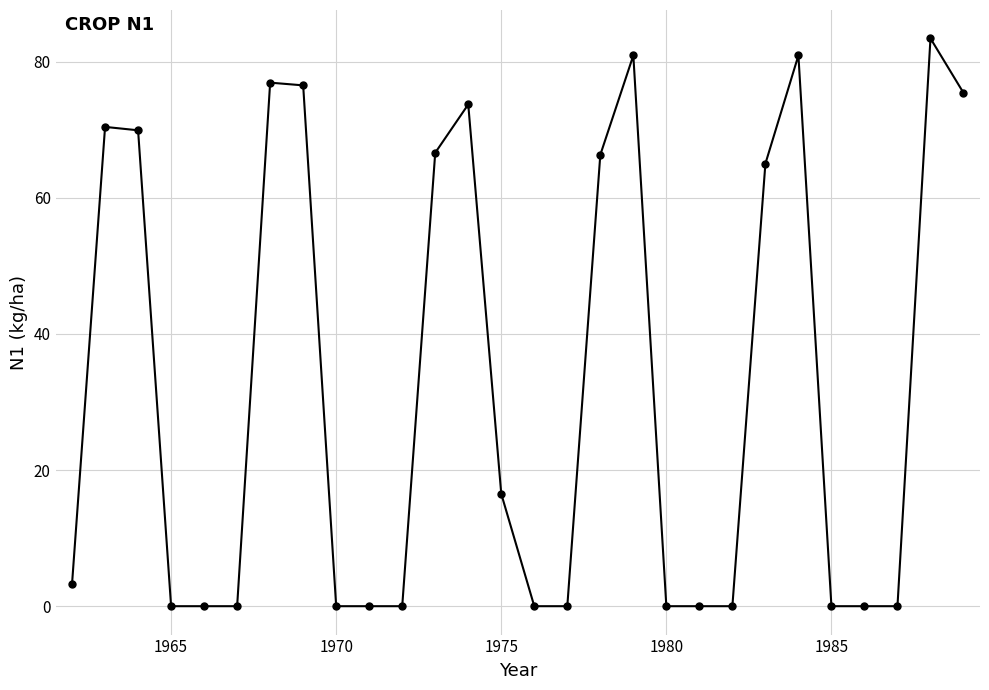

True or false: there are more than 0 points higher than both neighbors.

True